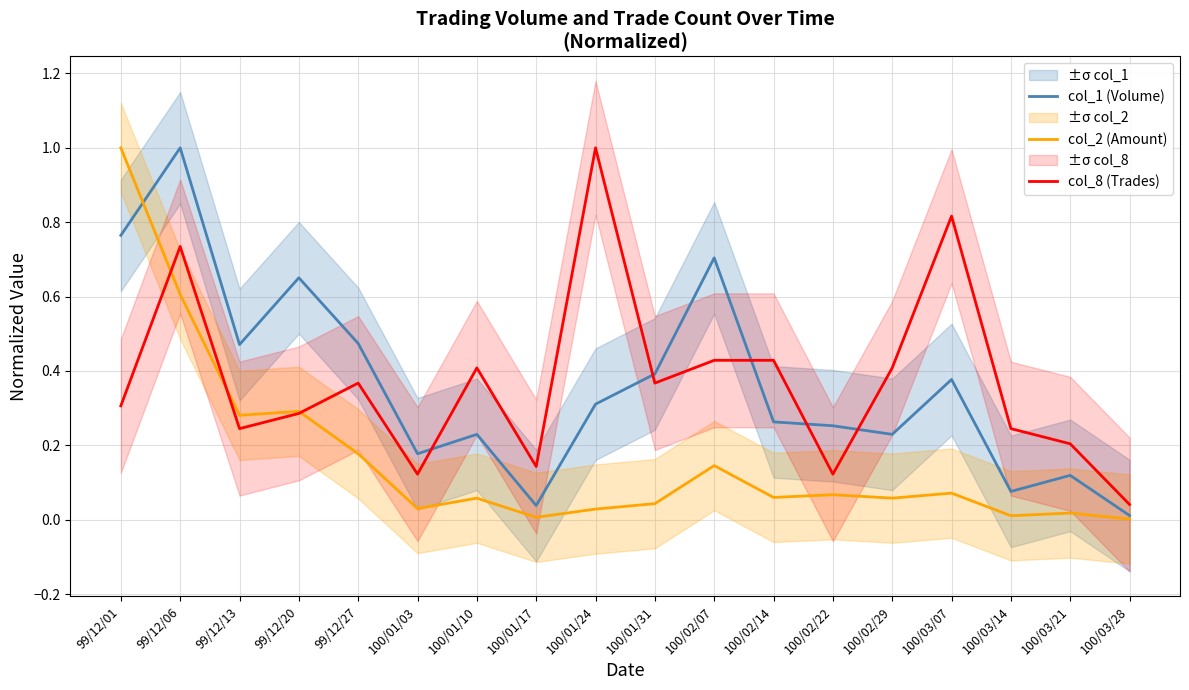

Reading left to right, transcribe all the data shown in this chart.

col_1 (Volume): 0.8	1.0	0.5	0.7	0.5	0.2	0.2	0.0	0.3	0.4	0.7	0.3	0.3	0.2	0.4	0.1	0.1	0.0
col_2 (Amount): 1.0	0.6	0.3	0.3	0.2	0.0	0.1	0.0	0.0	0.0	0.1	0.1	0.1	0.1	0.1	0.0	0.0	0.0
col_8 (Trades): 0.3	0.7	0.2	0.3	0.4	0.1	0.4	0.1	1.0	0.4	0.4	0.4	0.1	0.4	0.8	0.2	0.2	0.0